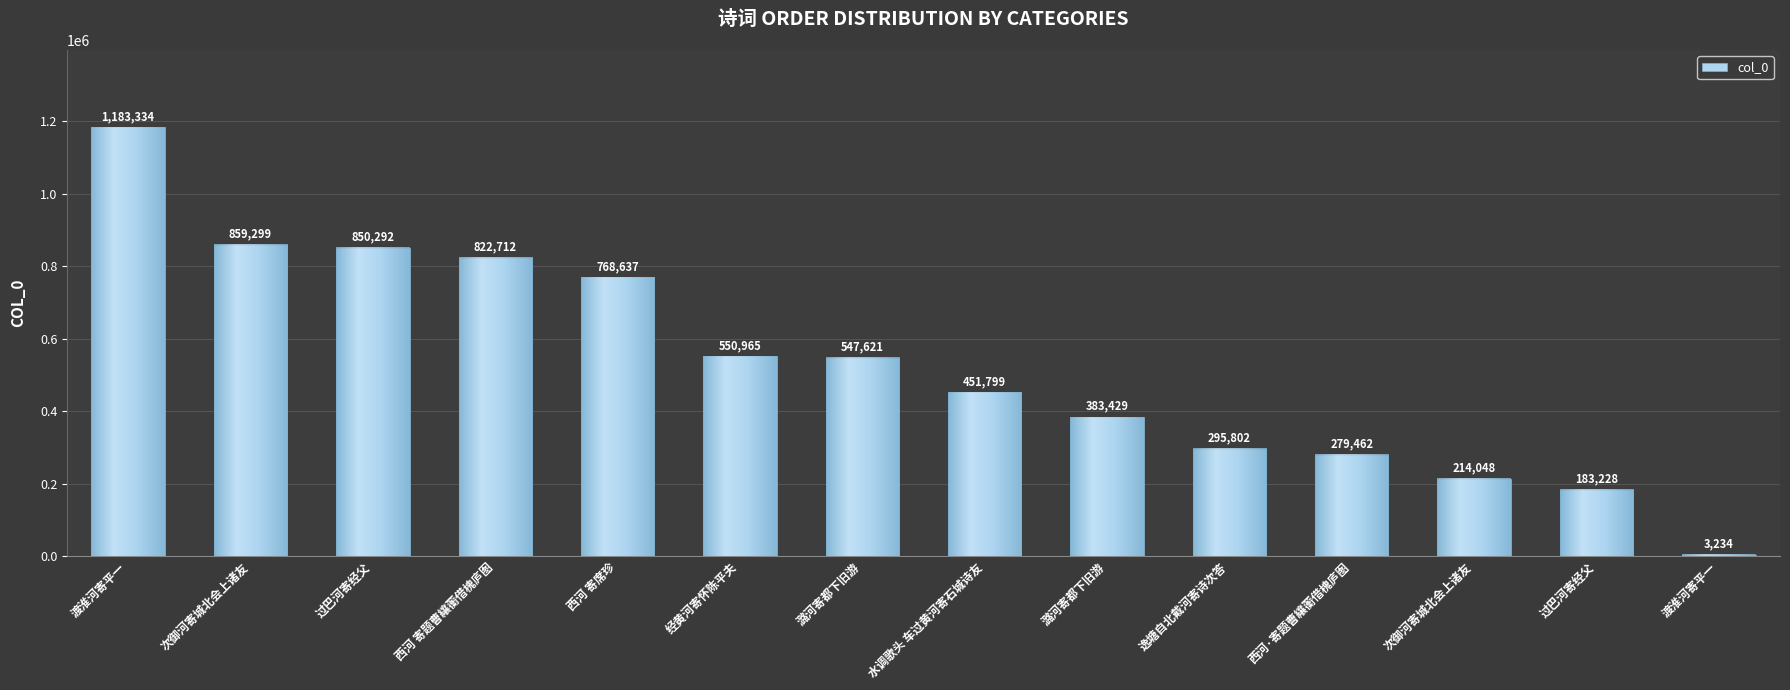

What is the greatest value displayed?

1183334